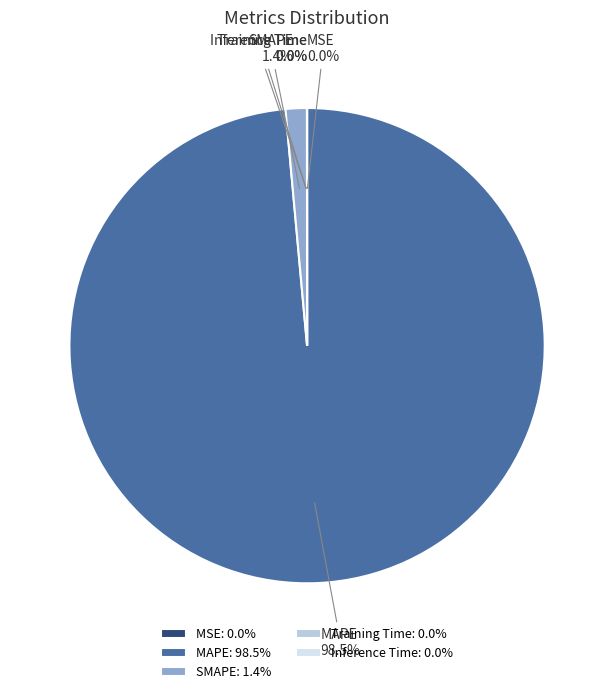

True or false: SMAPE accounts for 1% of the total.

True